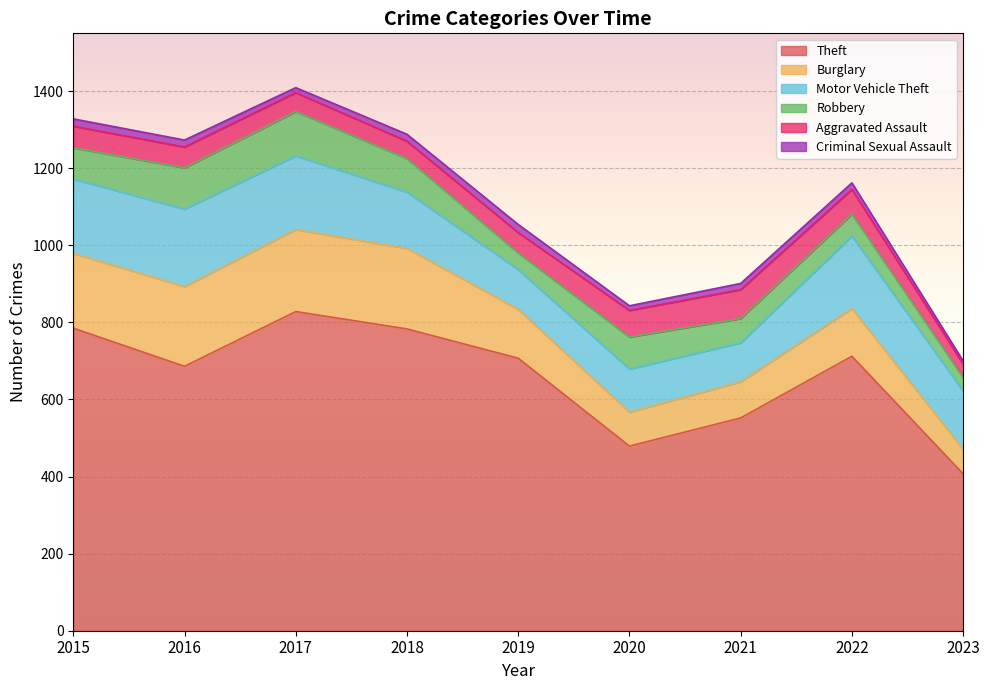

What is the difference between the highest and lowest values at 2017?

815